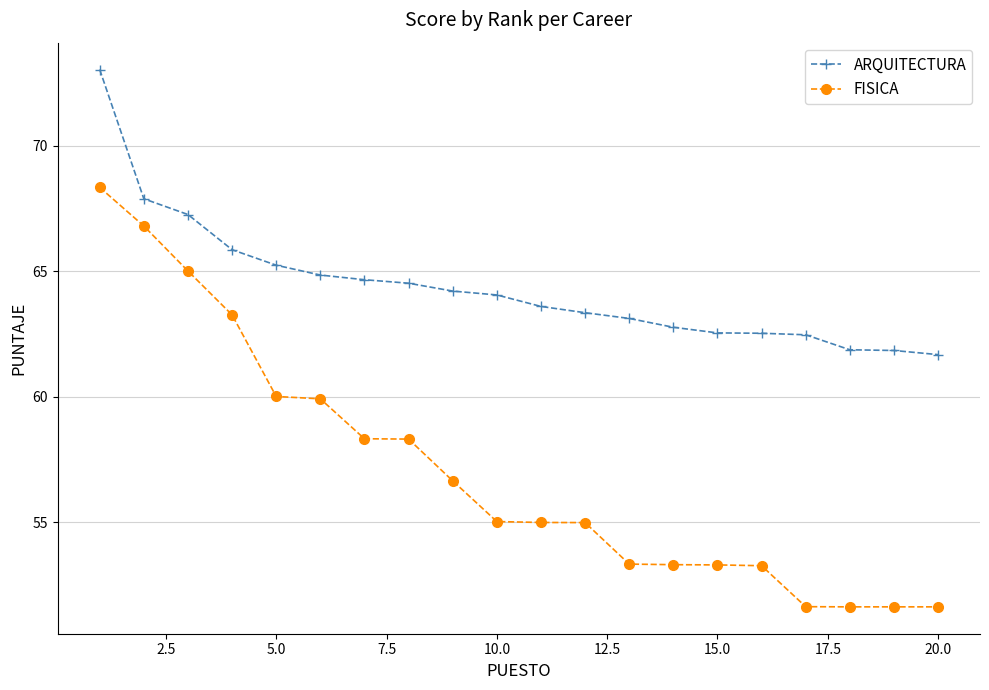

What is the sum of all ARQUITECTURA values?

1287.3